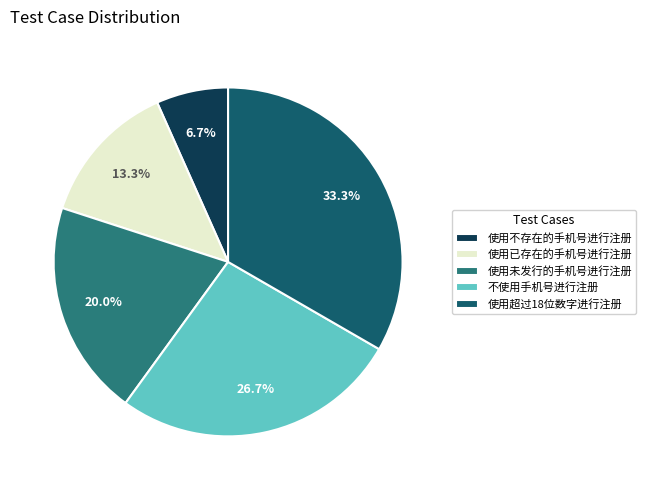

Is it true that 使用不存在的手机号进行注册 is 1% of the pie?

False